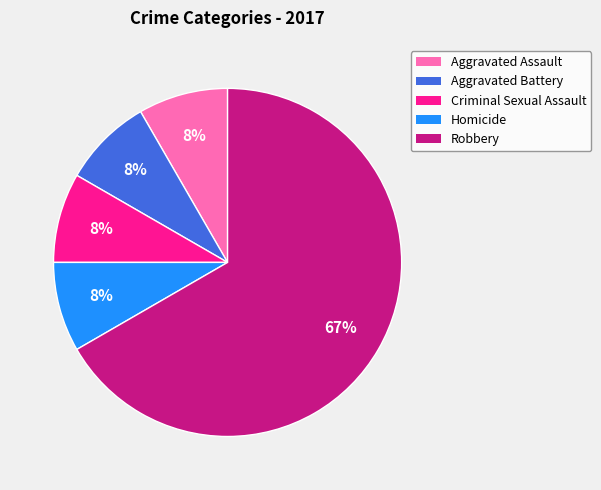

What is the largest slice in the pie chart?

Robbery